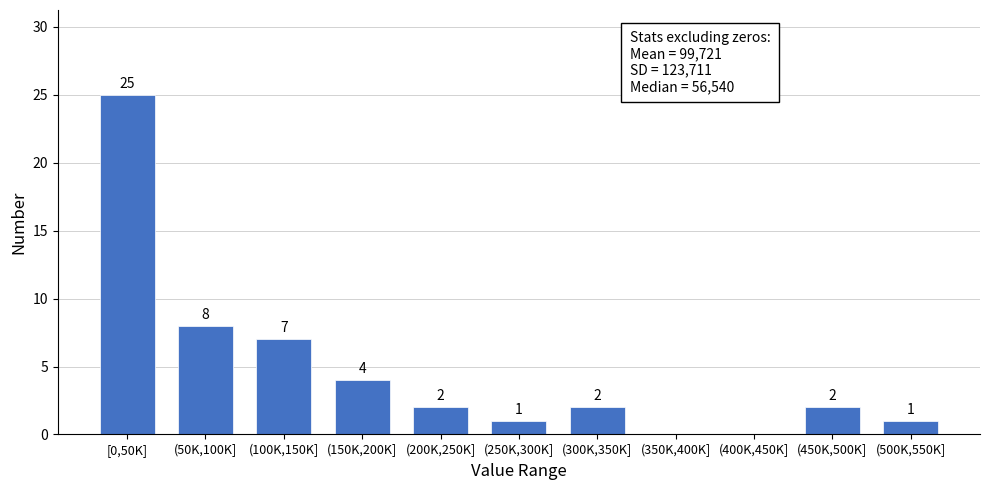

Reading left to right, transcribe all the data shown in this chart.

[0,50K]=25	(50K,100K]=8	(100K,150K]=7	(150K,200K]=4	(200K,250K]=2	(250K,300K]=1	(300K,350K]=2	(350K,400K]=0	(400K,450K]=0	(450K,500K]=2	(500K,550K]=1